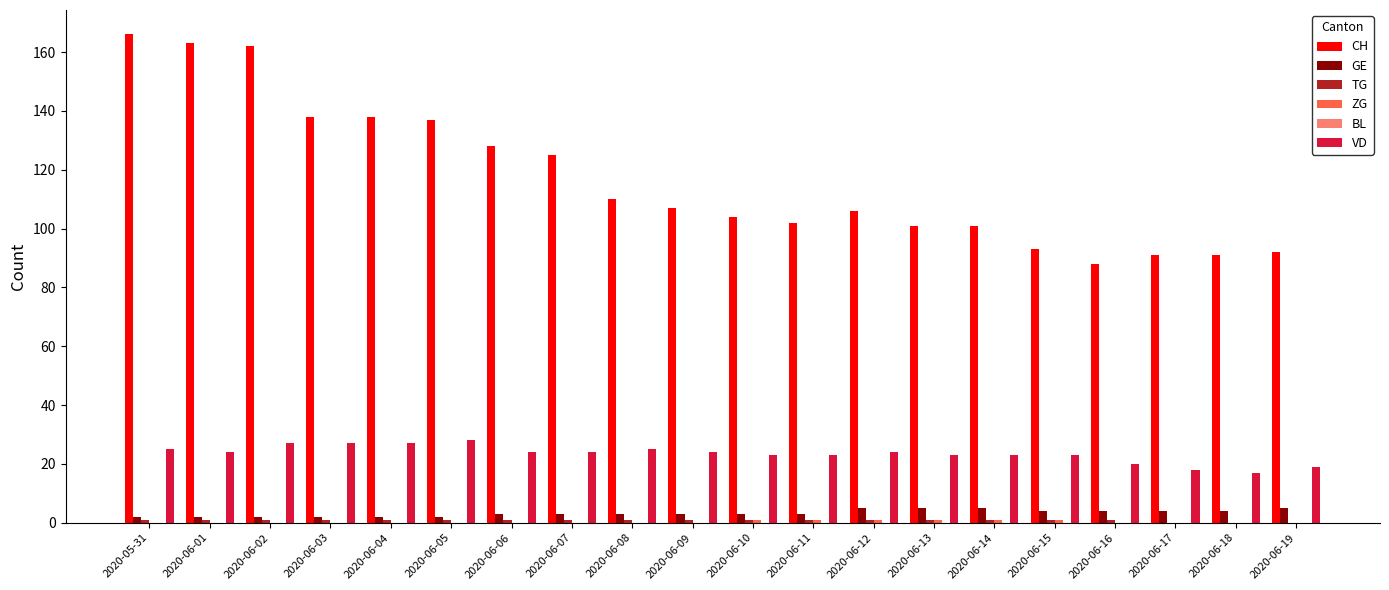

Which series has the largest total across all categories?

CH